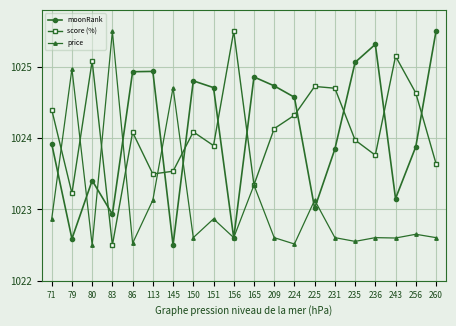

What is the value of the score (%) point at the 3rd from the left?

1025.1